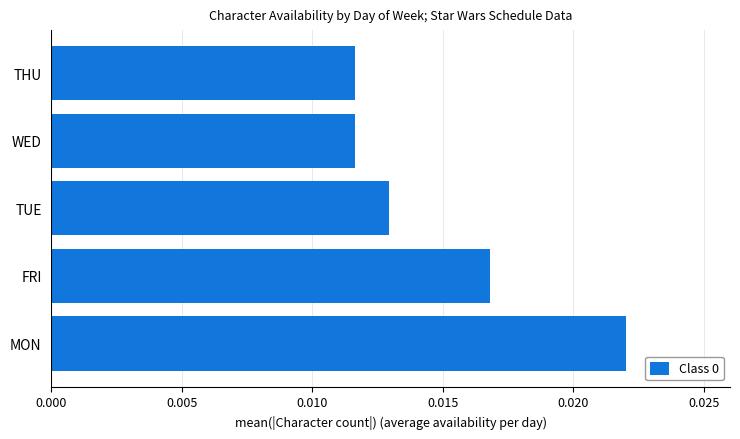

At which category does the chart reach its peak across all series?

MON